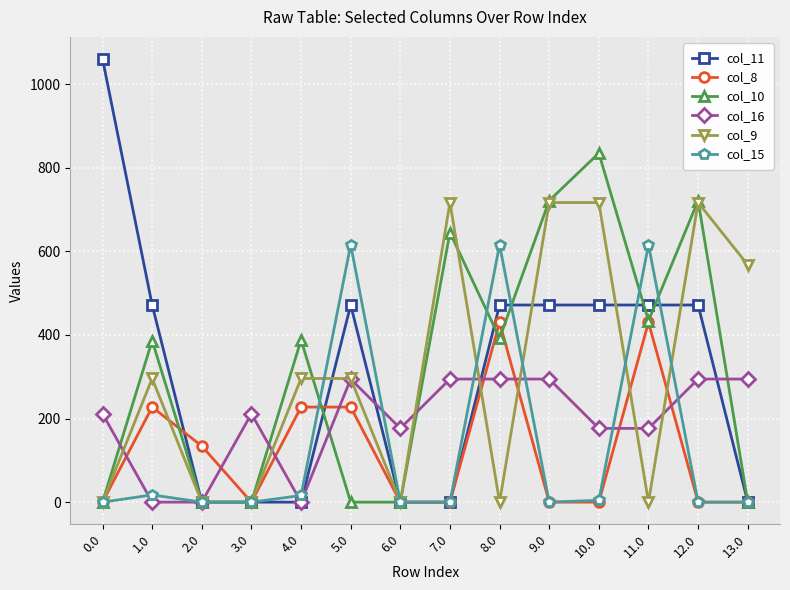

What is the maximum value for col_16?

294.5